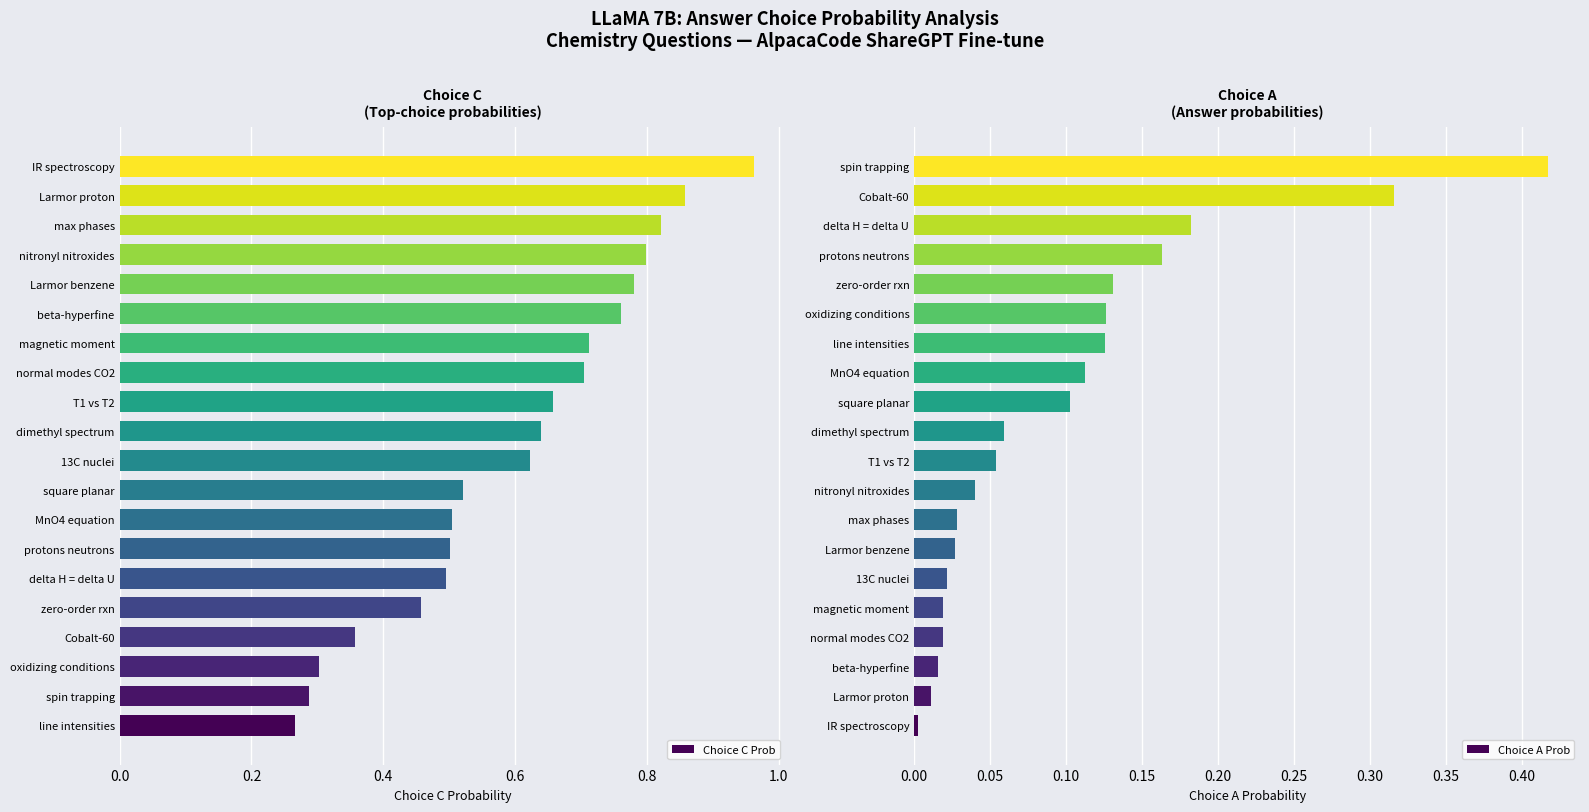

Which category has the lowest value in the Choice C Prob series?

line intensities